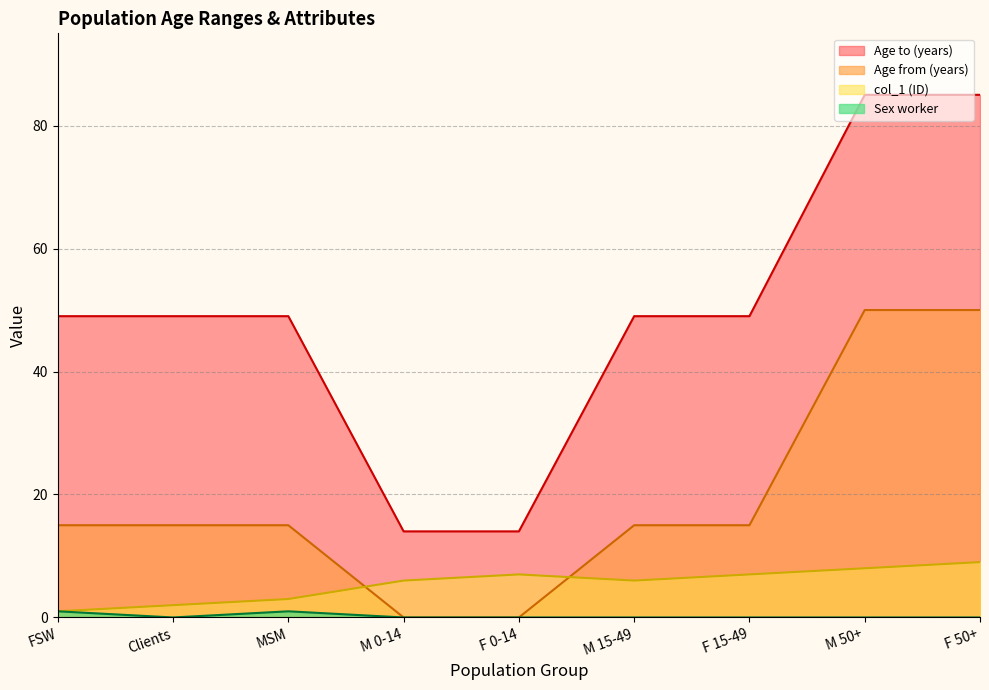

Does the chart display data point markers on the line(s)?

No